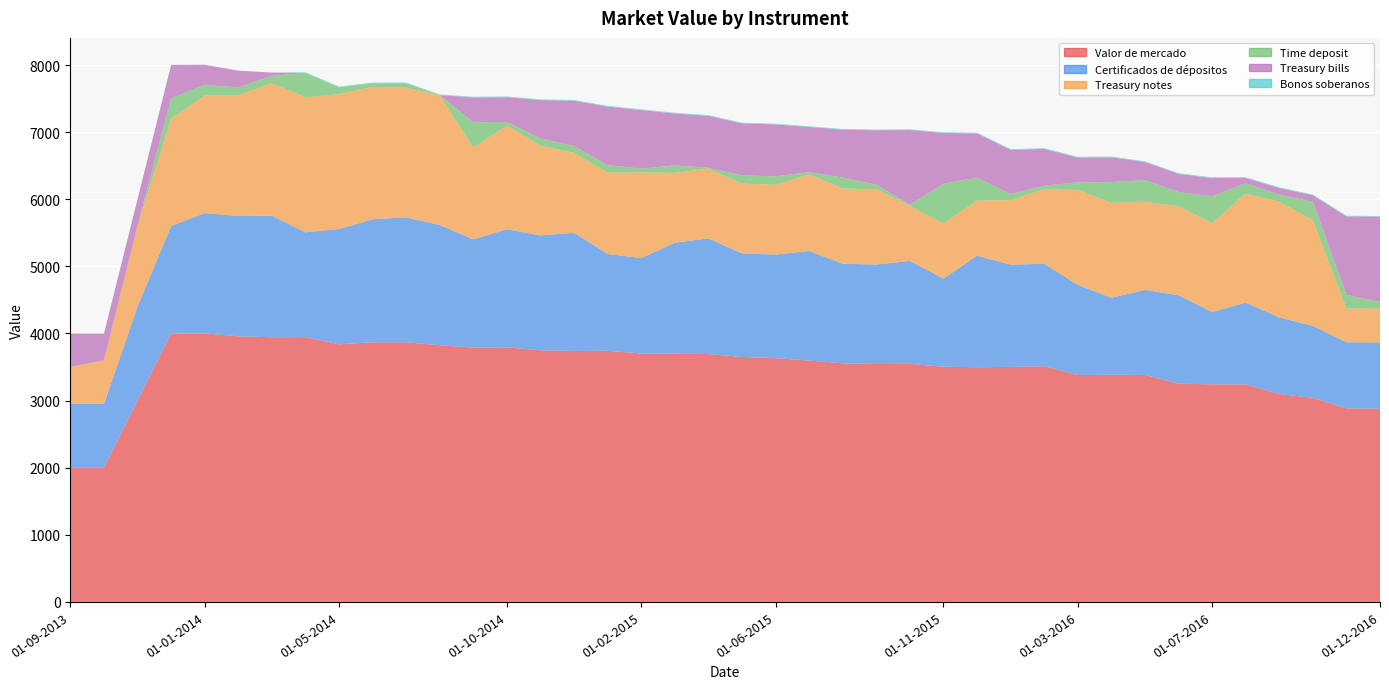

Reading left to right, transcribe all the data shown in this chart.

Valor de mercado: 01-09-2013=2000	01-10-2013=2000	01-11-2013=3001	01-12-2013=4001	01-01-2014=4002	01-02-2014=3958	01-03-2014=3944	01-04-2014=3946	01-05-2014=3839	01-06-2014=3869	01-07-2014=3869	01-08-2014=3825	01-09-2014=3790	01-10-2014=3793	01-11-2014=3750	01-12-2014=3740	01-01-2015=3742	01-02-2015=3702	01-03-2015=3699	01-04-2015=3694	01-05-2015=3650	01-06-2015=3633	01-07-2015=3596	01-08-2015=3556	01-09-2015=3545	01-10-2015=3547	01-11-2015=3505	01-12-2015=3497	01-01-2016=3502	01-02-2016=3513	01-03-2016=3381	01-04-2016=3385	01-05-2016=3382	01-06-2016=3253	01-07-2016=3242	01-08-2016=3242	01-09-2016=3098	01-10-2016=3040	01-11-2016=2885	01-12-2016=2878
Certificados de dépositos: 01-09-2013=950	01-10-2013=950	01-11-2013=1401	01-12-2013=1601	01-01-2014=1791	01-02-2014=1792	01-03-2014=1811	01-04-2014=1561	01-05-2014=1717	01-06-2014=1832	01-07-2014=1862	01-08-2014=1791	01-09-2014=1612	01-10-2014=1761	01-11-2014=1711	01-12-2014=1762	01-01-2015=1441	01-02-2015=1422	01-03-2015=1653	01-04-2015=1723	01-05-2015=1543	01-06-2015=1543	01-07-2015=1633	01-08-2015=1483	01-09-2015=1483	01-10-2015=1534	01-11-2015=1313	01-12-2015=1663	01-01-2016=1523	01-02-2016=1526	01-03-2016=1343	01-04-2016=1147	01-05-2016=1268	01-06-2016=1317	01-07-2016=1078	01-08-2016=1218	01-09-2016=1142	01-10-2016=1073	01-11-2016=985	01-12-2016=988
Treasury notes: 01-09-2013=550	01-10-2013=649	01-11-2013=1199	01-12-2013=1600	01-01-2014=1751	01-02-2014=1801	01-03-2014=1972	01-04-2014=2013	01-05-2014=2010	01-06-2014=1973	01-07-2014=1933	01-08-2014=1934	01-09-2014=1365	01-10-2014=1545	01-11-2014=1341	01-12-2014=1190	01-01-2015=1214	01-02-2015=1274	01-03-2015=1041	01-04-2015=1040	01-05-2015=1040	01-06-2015=1040	01-07-2015=1141	01-08-2015=1120	01-09-2015=1122	01-10-2015=821	01-11-2015=820	01-12-2015=820	01-01-2016=960	01-02-2016=1111	01-03-2016=1413	01-04-2016=1413	01-05-2016=1313	01-06-2016=1325	01-07-2016=1324	01-08-2016=1623	01-09-2016=1725	01-10-2016=1574	01-11-2016=501	01-12-2016=501
Time deposit: 01-09-2013=0	01-10-2013=0	01-11-2013=1	01-12-2013=300	01-01-2014=160	01-02-2014=115	01-03-2014=111	01-04-2014=362	01-05-2014=102	01-06-2014=54	01-07-2014=64	01-08-2014=1	01-09-2014=380	01-10-2014=52	01-11-2014=103	01-12-2014=103	01-01-2015=111	01-02-2015=58	01-03-2015=112	01-04-2015=12	01-05-2015=123	01-06-2015=125	01-07-2015=33	01-08-2015=165	01-09-2015=65	01-10-2015=16	01-11-2015=592	01-12-2015=342	01-01-2016=93	01-02-2016=51	01-03-2016=115	01-04-2016=311	01-05-2016=322	01-06-2016=213	01-07-2016=402	01-08-2016=154	01-09-2016=104	01-10-2016=274	01-11-2016=205	01-12-2016=103
Treasury bills: 01-09-2013=500	01-10-2013=400	01-11-2013=400	01-12-2013=500	01-01-2014=300	01-02-2014=250	01-03-2014=50	01-04-2014=0	01-05-2014=0	01-06-2014=0	01-07-2014=0	01-08-2014=0	01-09-2014=370	01-10-2014=370	01-11-2014=573	01-12-2014=673	01-01-2015=873	01-02-2015=873	01-03-2015=773	01-04-2015=774	01-05-2015=774	01-06-2015=774	01-07-2015=674	01-08-2015=713	01-09-2015=813	01-10-2015=1113	01-11-2015=758	01-12-2015=659	01-01-2016=659	01-02-2016=549	01-03-2016=370	01-04-2016=370	01-05-2016=270	01-06-2016=270	01-07-2016=270	01-08-2016=80	01-09-2016=99	01-10-2016=99	01-11-2016=1169	01-12-2016=1269
Bonos soberanos: 01-09-2013=0	01-10-2013=0	01-11-2013=0	01-12-2013=0	01-01-2014=0	01-02-2014=0	01-03-2014=0	01-04-2014=9	01-05-2014=10	01-06-2014=10	01-07-2014=10	01-08-2014=10	01-09-2014=10	01-10-2014=10	01-11-2014=10	01-12-2014=10	01-01-2015=10	01-02-2015=10	01-03-2015=10	01-04-2015=10	01-05-2015=10	01-06-2015=10	01-07-2015=10	01-08-2015=10	01-09-2015=10	01-10-2015=10	01-11-2015=10	01-12-2015=10	01-01-2016=10	01-02-2016=10	01-03-2016=10	01-04-2016=10	01-05-2016=10	01-06-2016=10	01-07-2016=10	01-08-2016=10	01-09-2016=10	01-10-2016=10	01-11-2016=10	01-12-2016=10